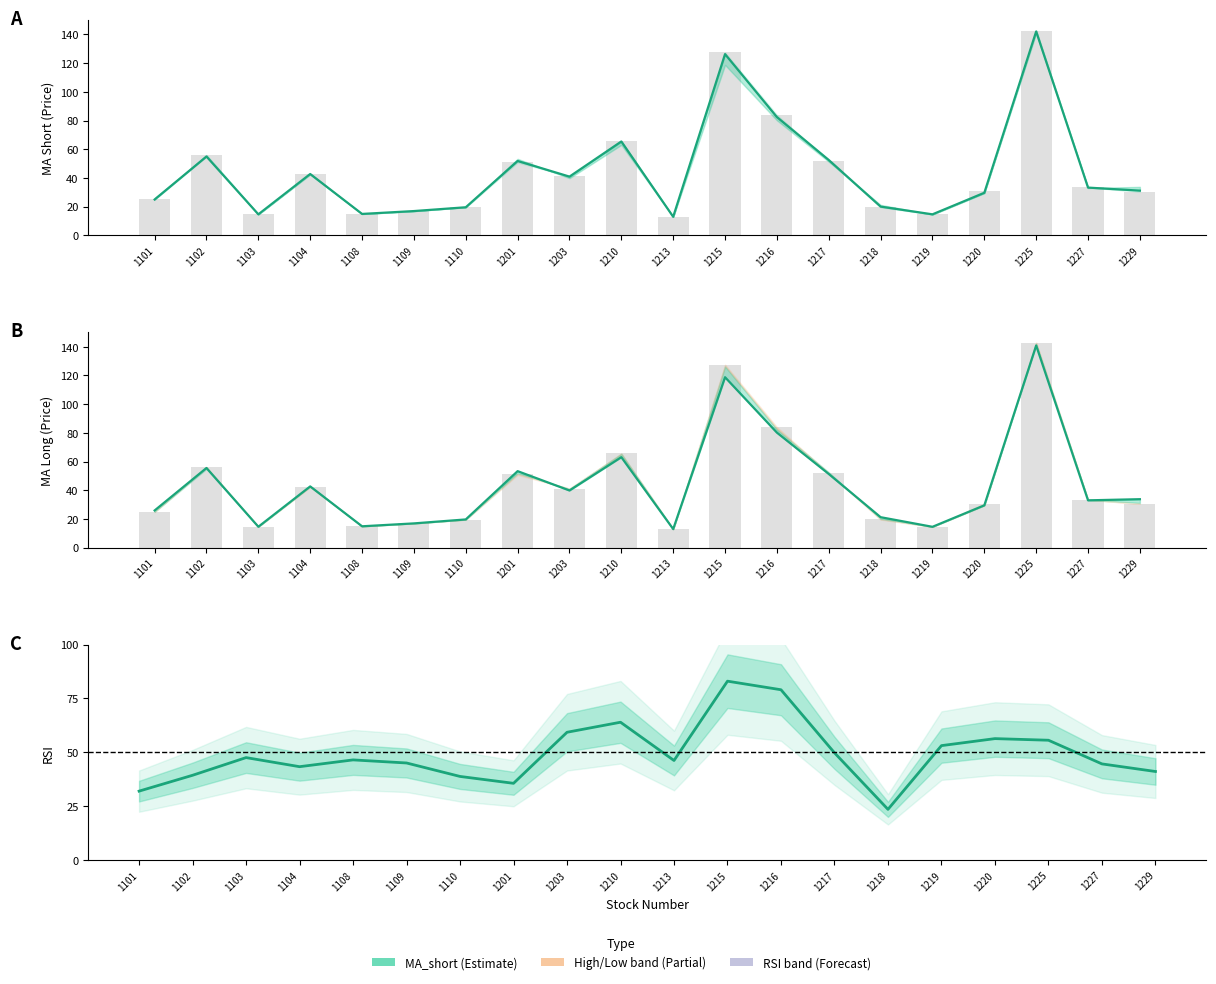

At which label does RSI (normalised) reach its peak?

1215